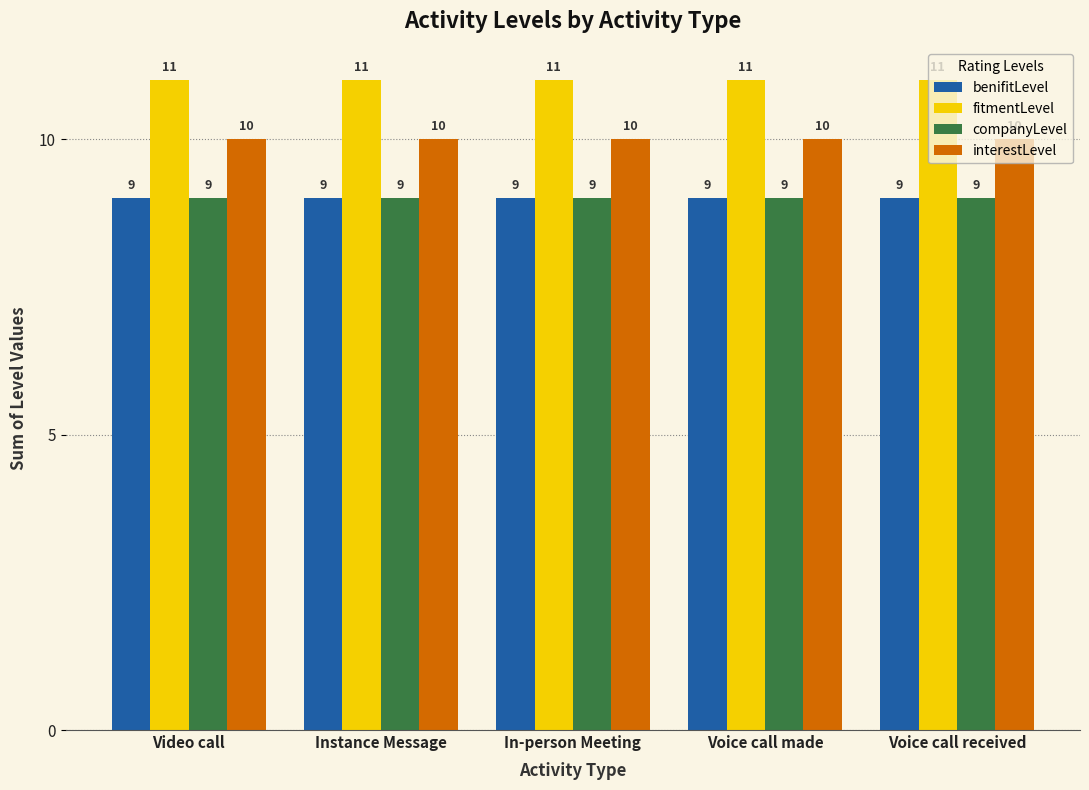

What is the minimum value for interestLevel?

10